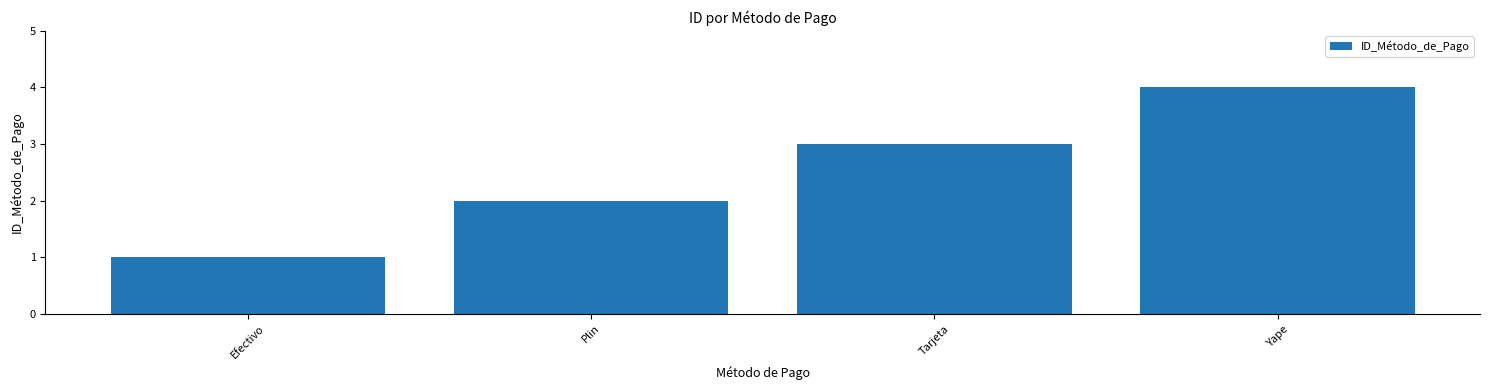

Does the chart contain stacked bars?

No